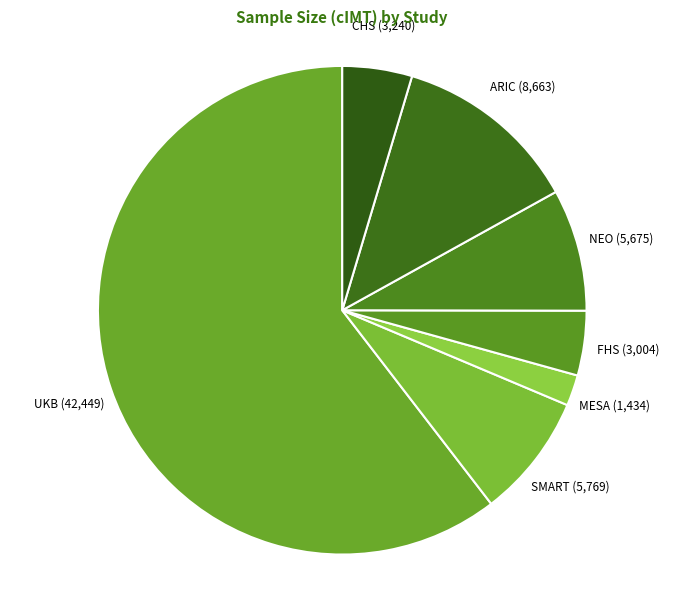

Count the number of slices in the pie.

7